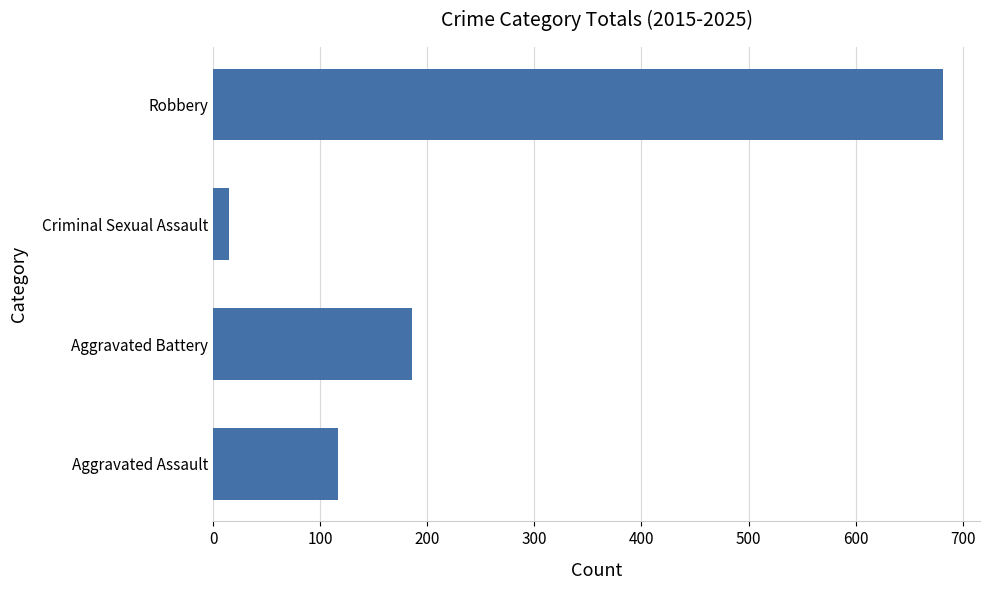

Approximately how many times larger is the value at Robbery compared to Aggravated Assault?

5.8